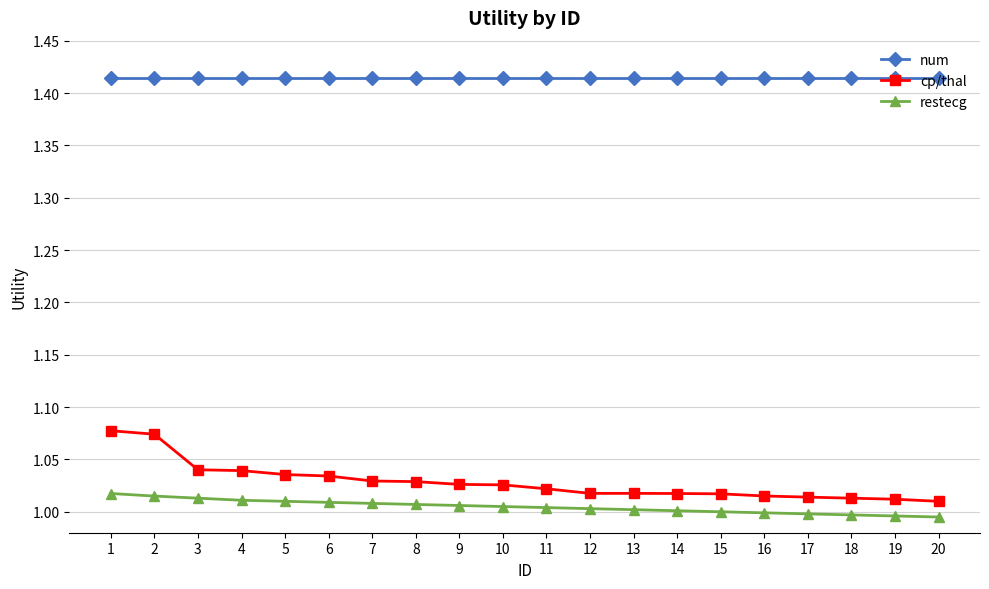

Which series has the largest total across all categories?

num